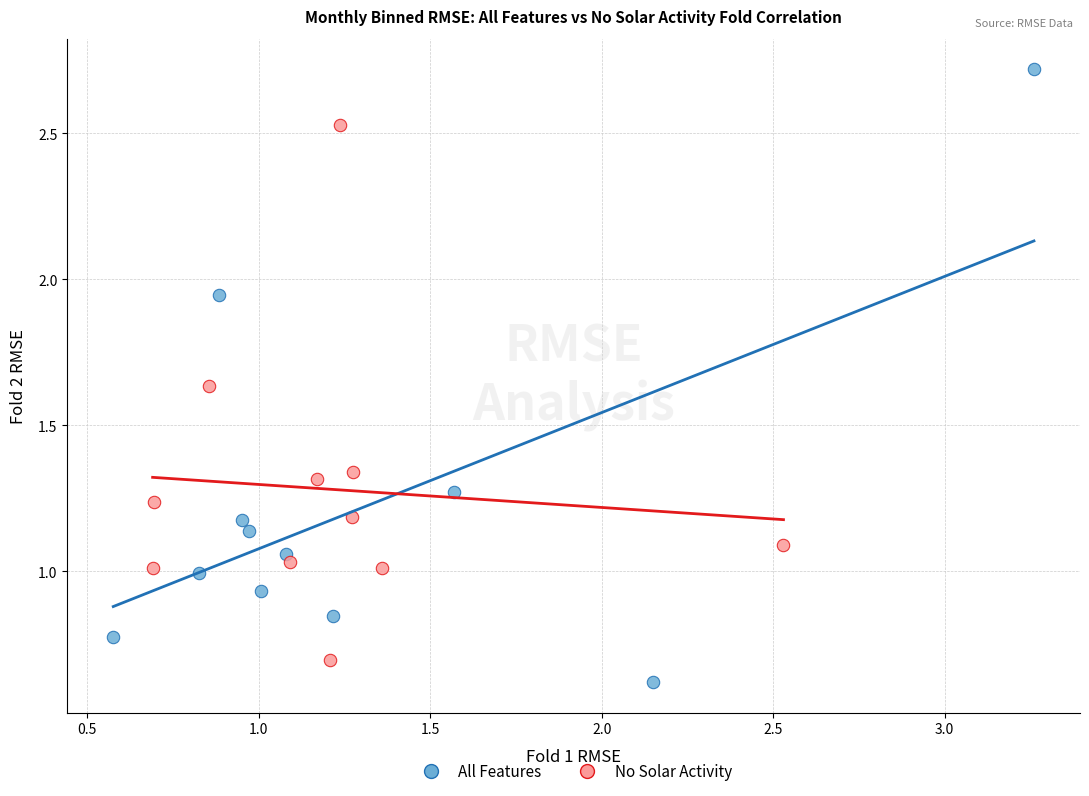

Which series contains the highest Y value?

All Features